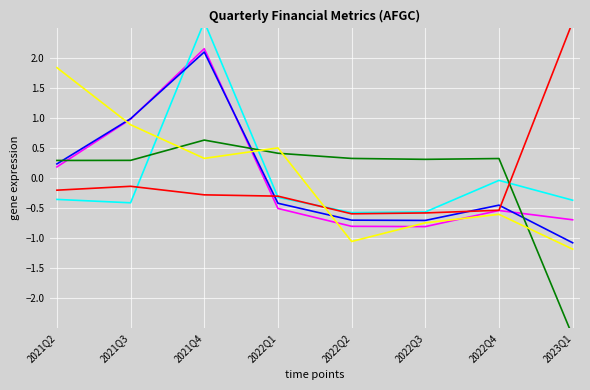

What is the lowest value of the RetainedEarnings series?

-1.2